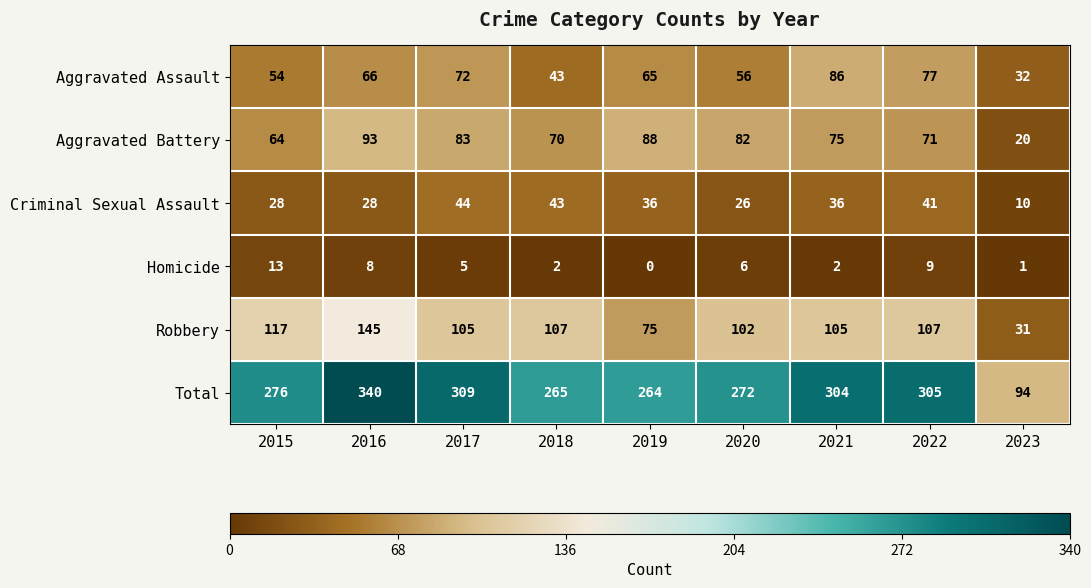

What is the difference between the maximum and minimum values in the Robbery series?

114